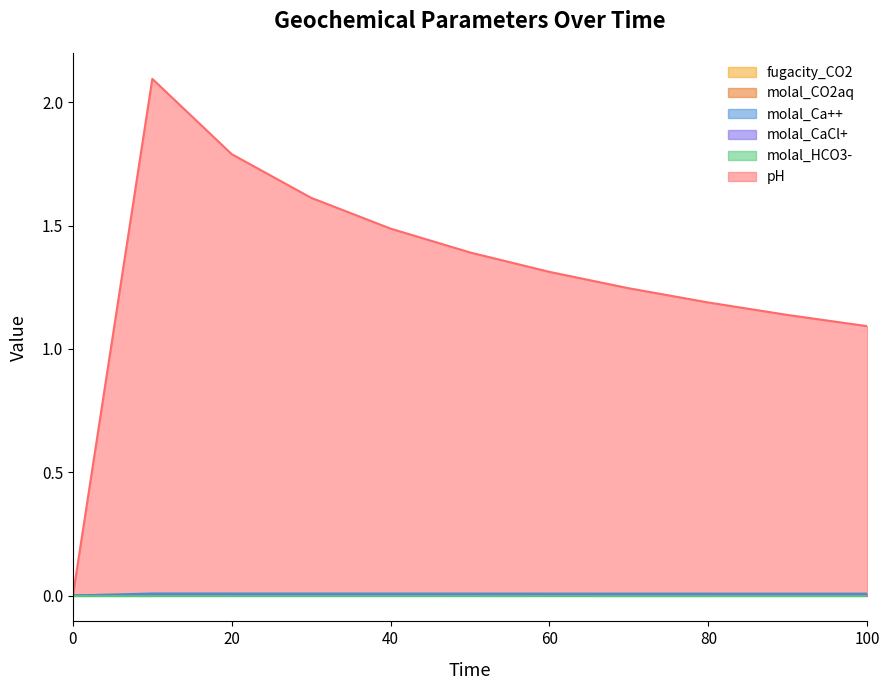

How many lines are shown in the chart?

6